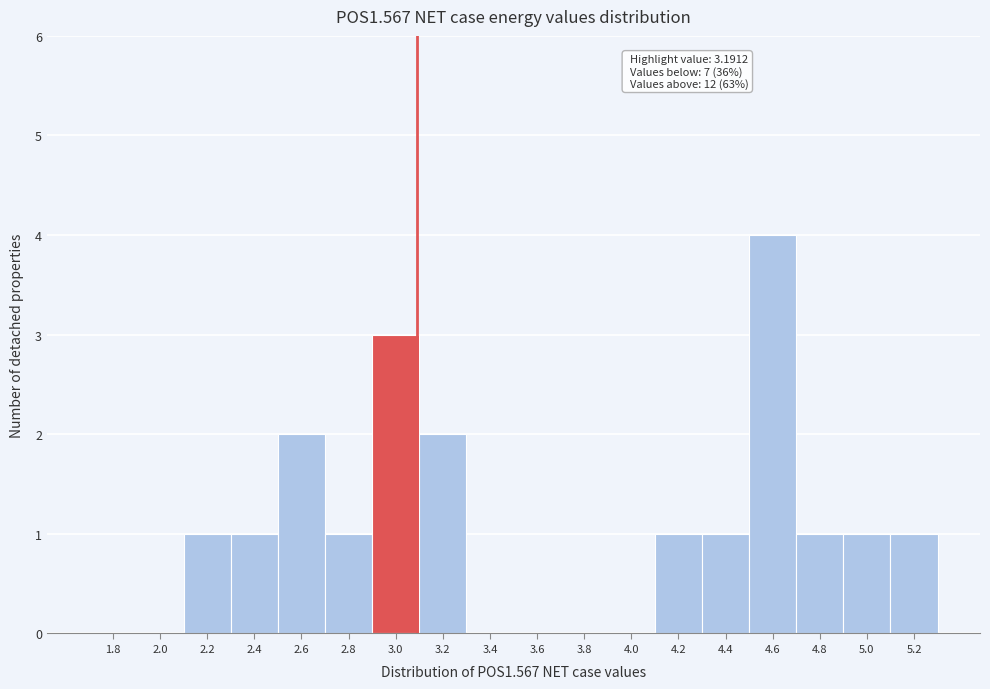

Reading left to right, what are all the values shown in this chart?

1.8=0	2.0=0	2.2=1	2.4=1	2.6=2	2.8=1	3.0=3	3.2=2	3.4=0	3.6=0	3.8=0	4.0=0	4.2=1	4.4=1	4.6=4	4.8=1	5.0=1	5.2=1